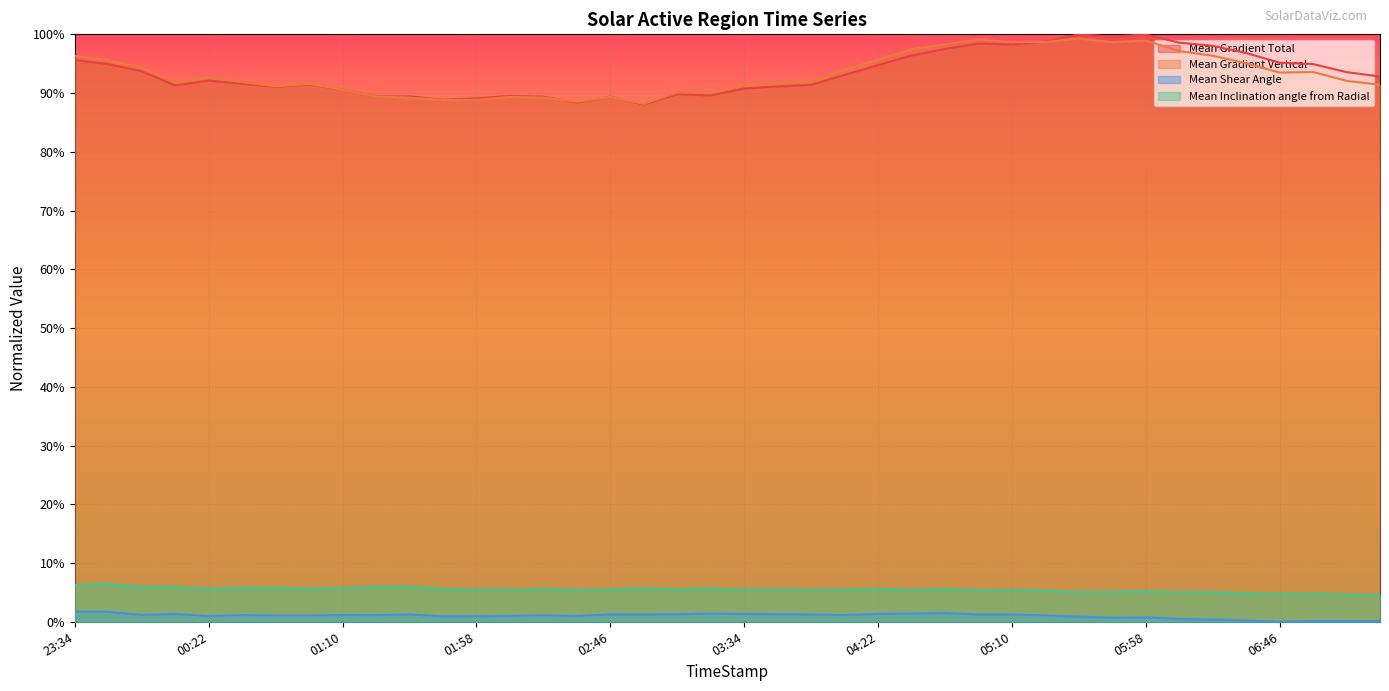

What is the maximum value for Mean Gradient Vertical?

1.0